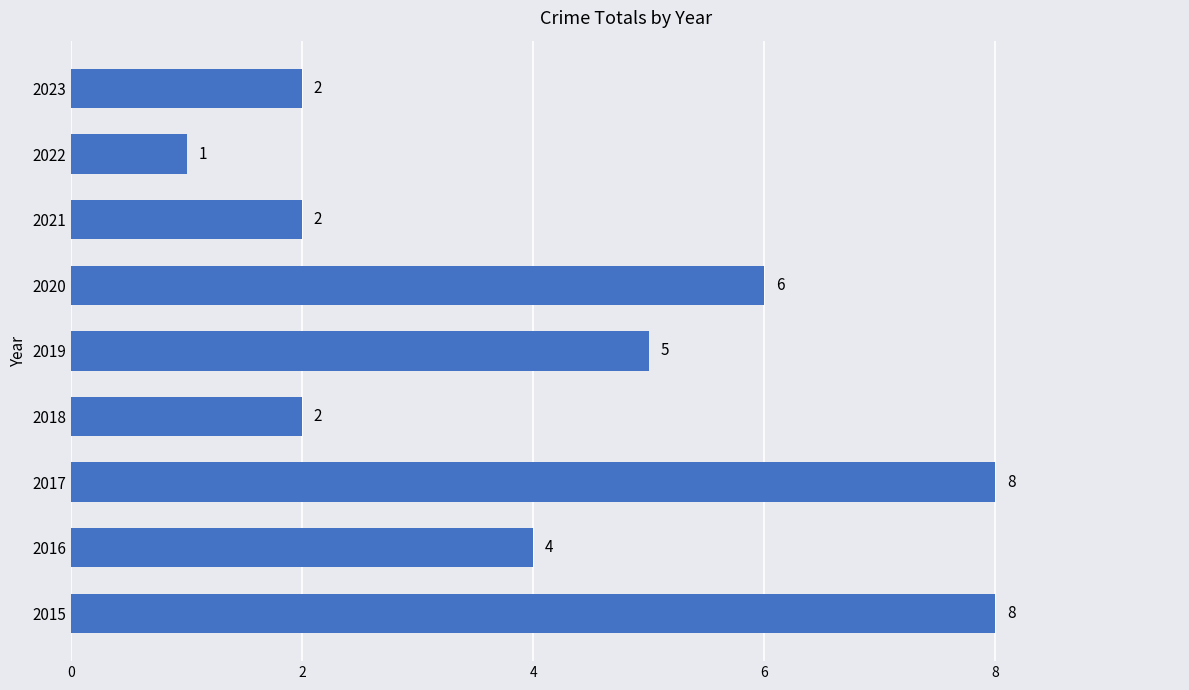

The chart shows a value of 6 at 2020. True or false?

True